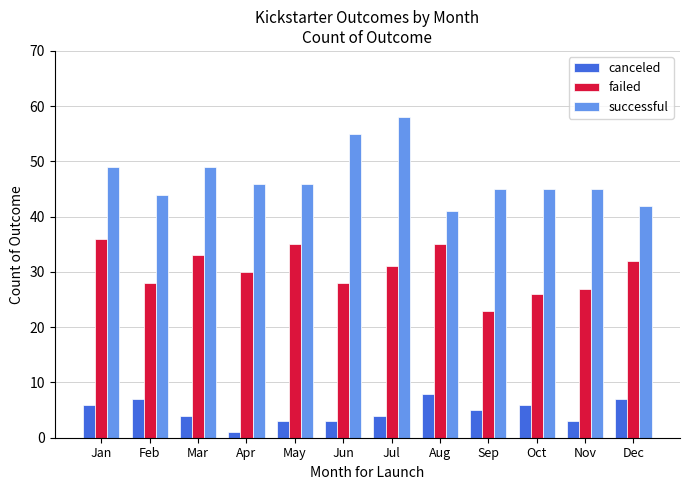

What is the sum of all failed values?

364